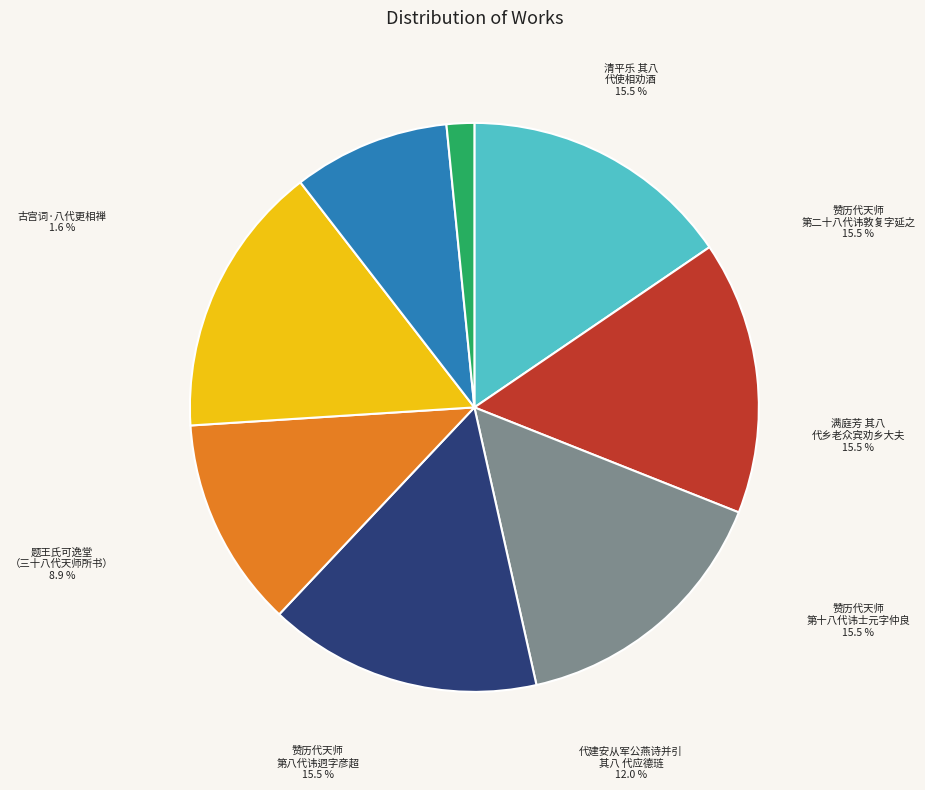

What is the total percentage of 古宫词·八代更相禅 and 赞历代天师 第八代讳迥字彦超?

17.1%